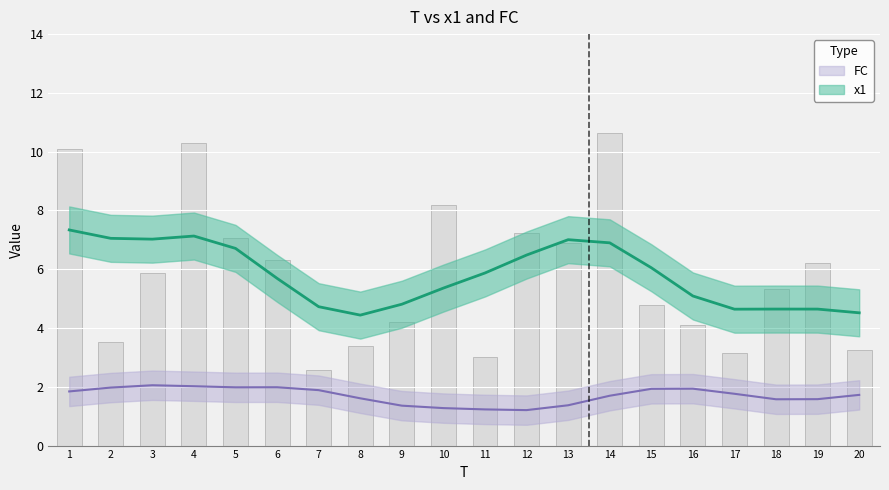

Where is the data nearest to the value 6?

3